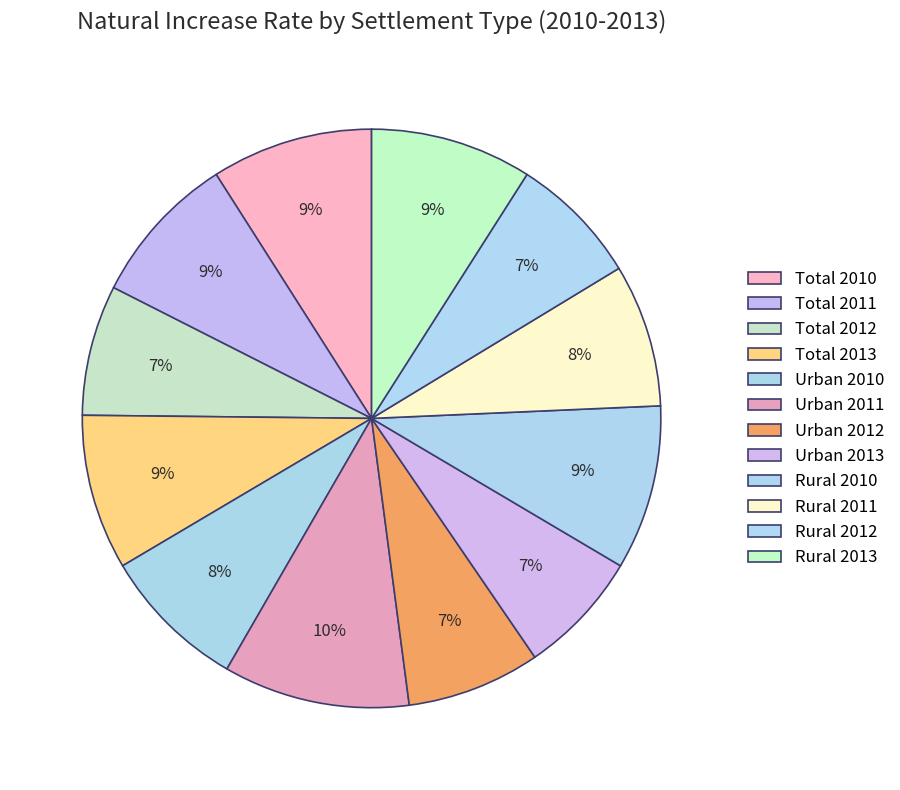

Rank the categories by value from lowest to highest.

Urban 2013, Total 2012, Rural 2012, Urban 2012, Rural 2011, Urban 2010, Total 2011, Total 2013, Total 2010, Rural 2013, Rural 2010, Urban 2011